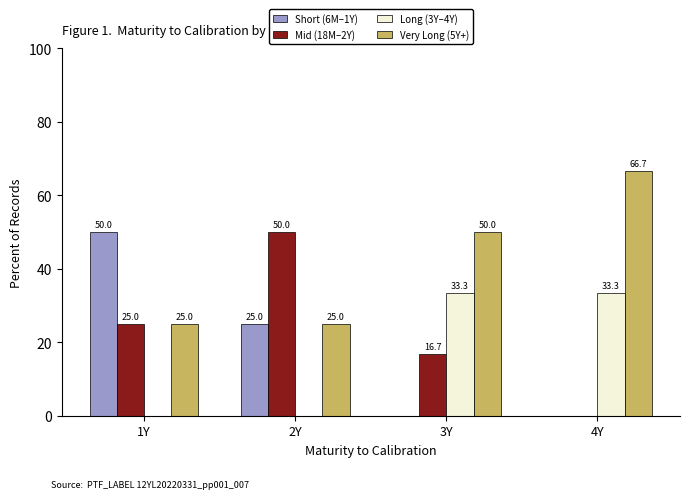

What is the sum of all Short (6M–1Y) values?

75.0